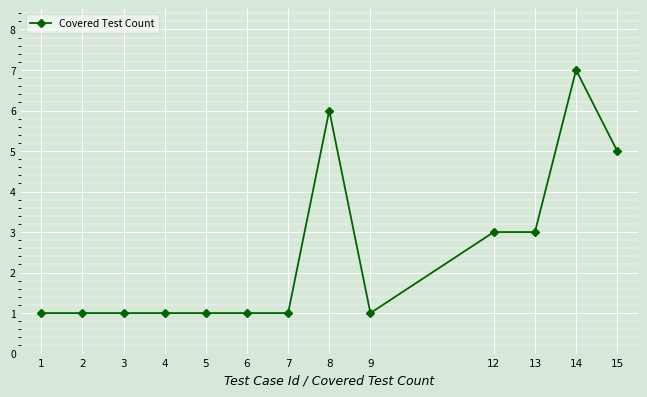

Which label corresponds to the largest value in the chart?

14